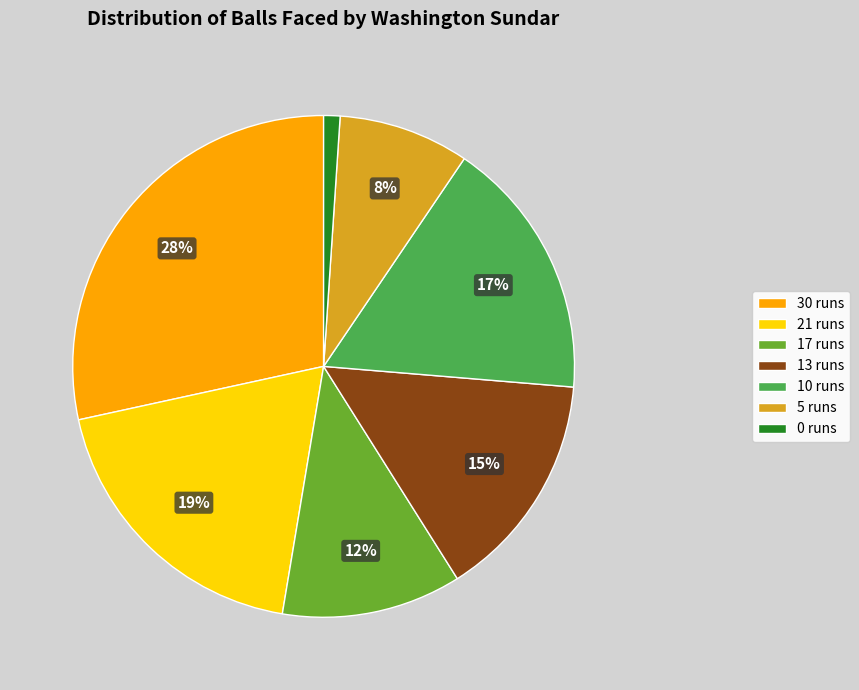

Is the sum of 10 runs and 13 runs greater than half?

No